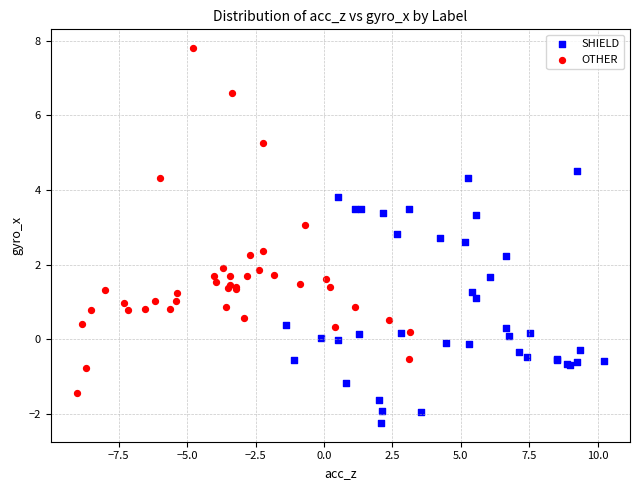

Which series has the widest spread of Y values?

OTHER